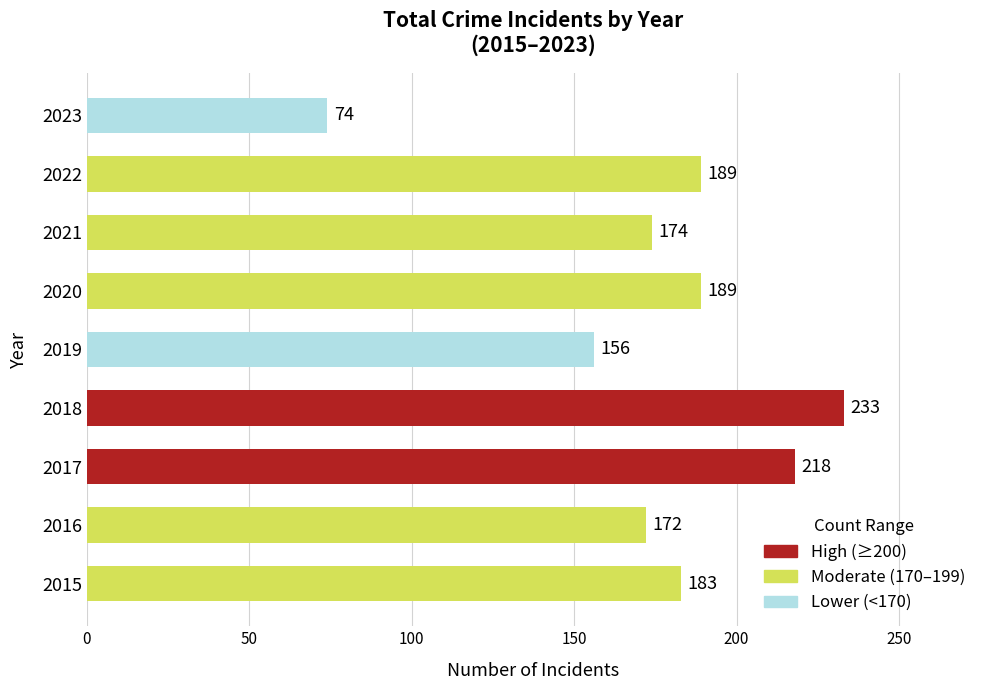

What is the difference between the second highest and second lowest values?

62